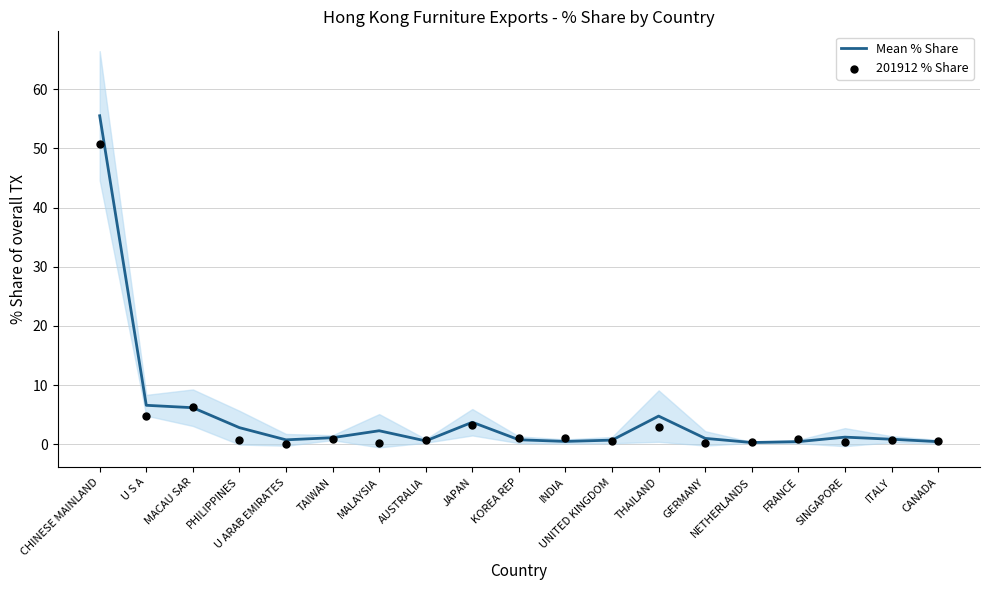

Which series contains the highest Y value?

Mean % Share